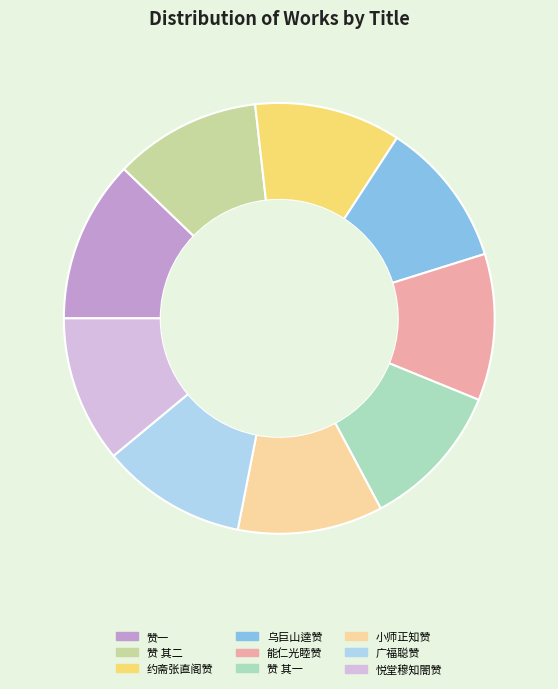

Is there any slice that represents more than half of the pie?

No